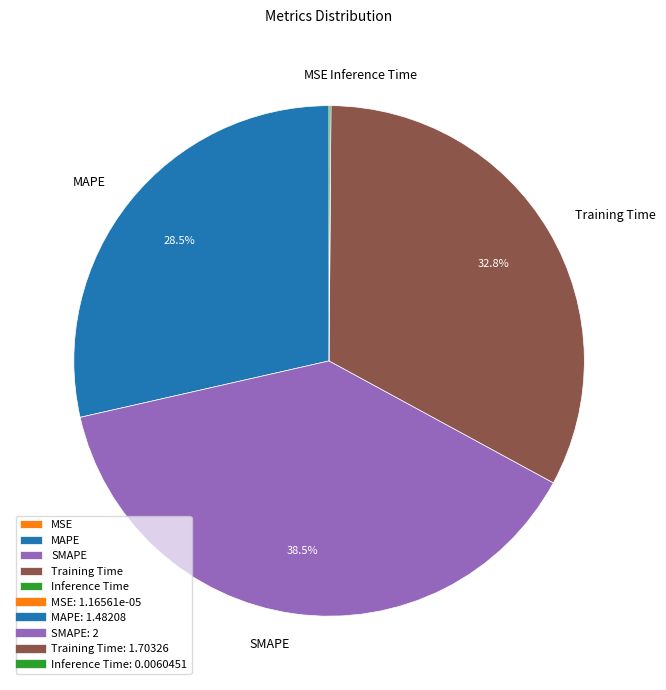

Between Training Time and MAPE, which is larger?

Training Time